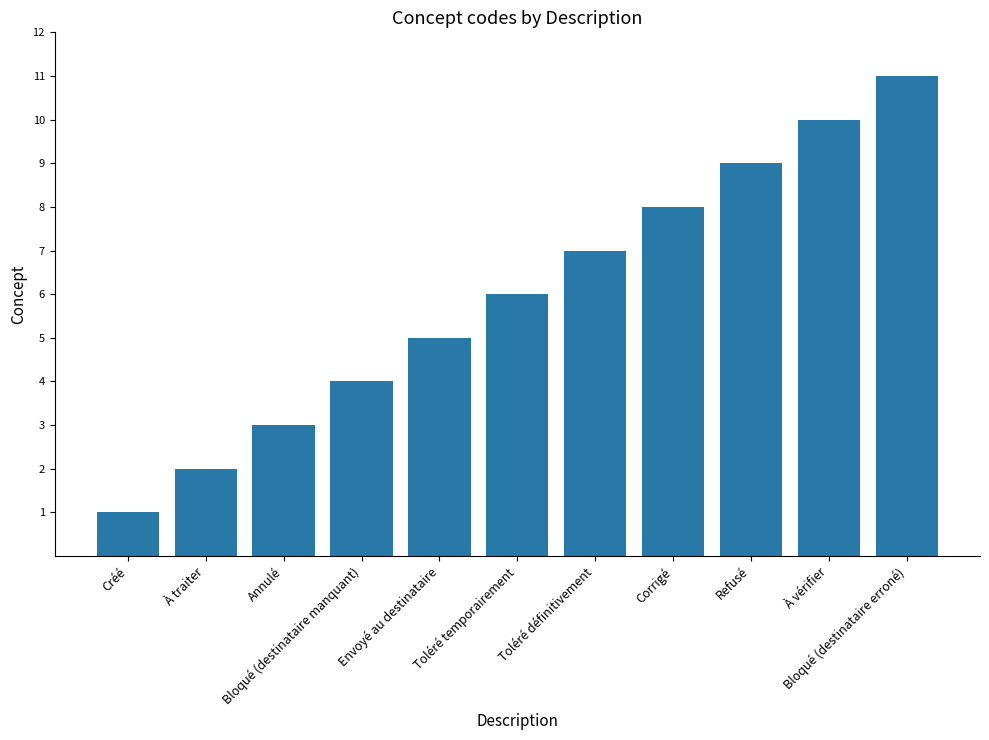

Reading left to right, list all the values displayed in this chart.

Créé=1	À traiter=2	Annulé=3	Bloqué (destinataire manquant)=4	Envoyé au destinataire=5	Toléré temporairement=6	Toléré définitivement=7	Corrigé=8	Refusé=9	À vérifier=10	Bloqué (destinataire erroné)=11